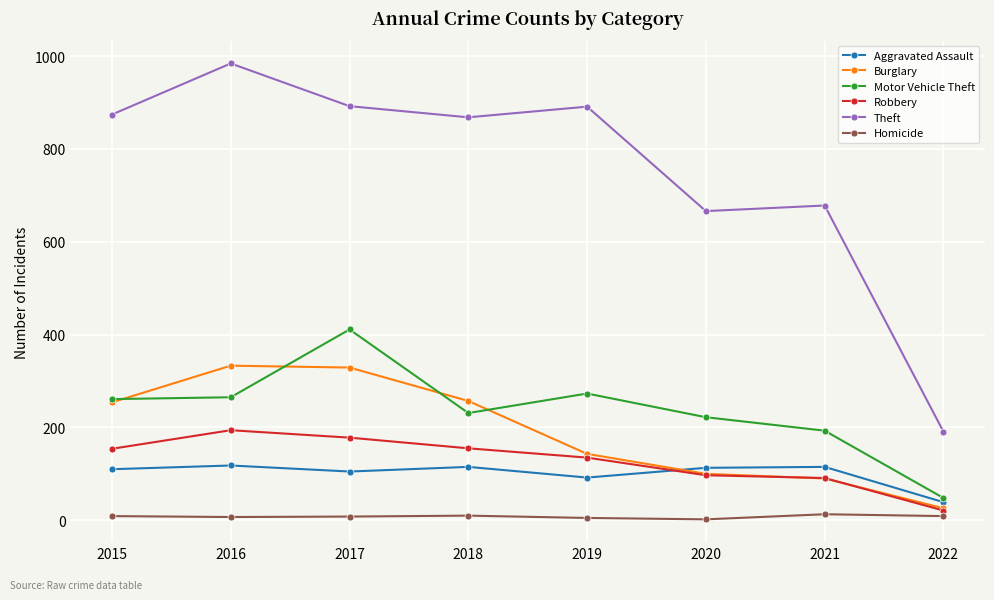

What is the approximate value of Theft at 2022, to the nearest 100?

200